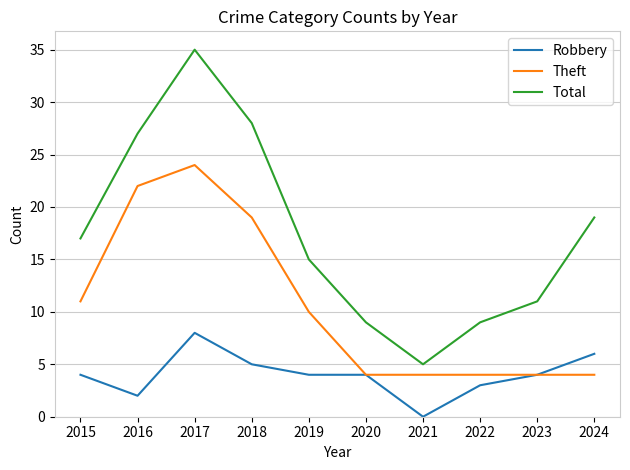

Is it true that Theft equals 4 at 2023?

True